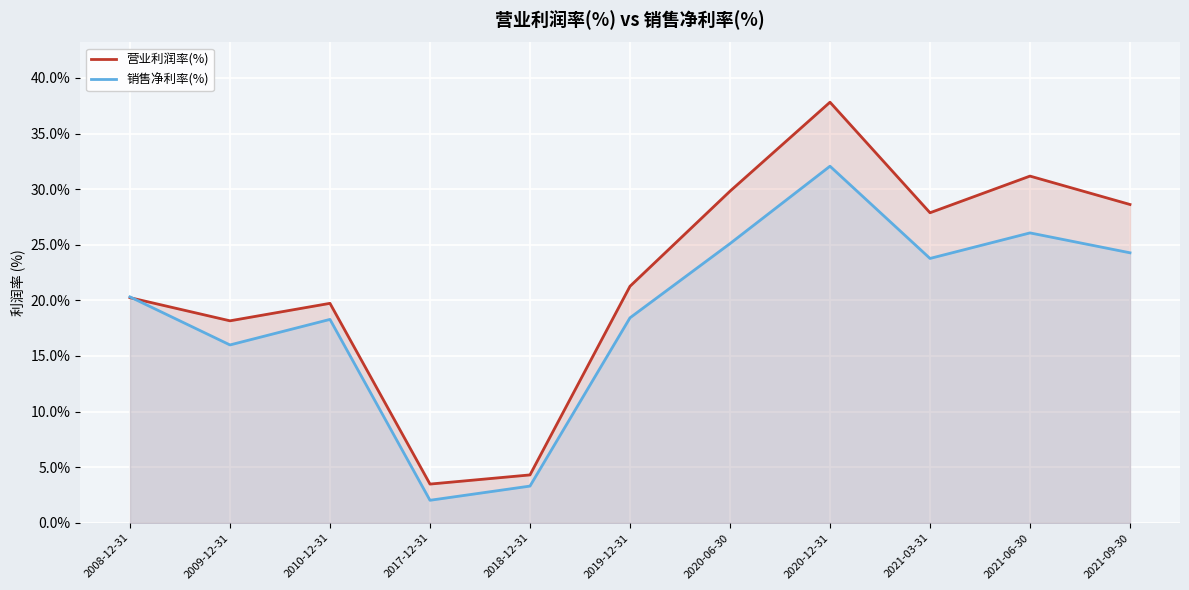

Reading left to right, extract all data points from this chart.

营业利润率(%): 2008-12-31=20.2	2009-12-31=18.2	2010-12-31=19.7	2017-12-31=3.5	2018-12-31=4.3	2019-12-31=21.3	2020-06-30=29.8	2020-12-31=37.8	2021-03-31=27.9	2021-06-30=31.2	2021-09-30=28.6
销售净利率(%): 2008-12-31=20.3	2009-12-31=16.0	2010-12-31=18.3	2017-12-31=2.0	2018-12-31=3.3	2019-12-31=18.4	2020-06-30=25.1	2020-12-31=32.1	2021-03-31=23.8	2021-06-30=26.1	2021-09-30=24.3